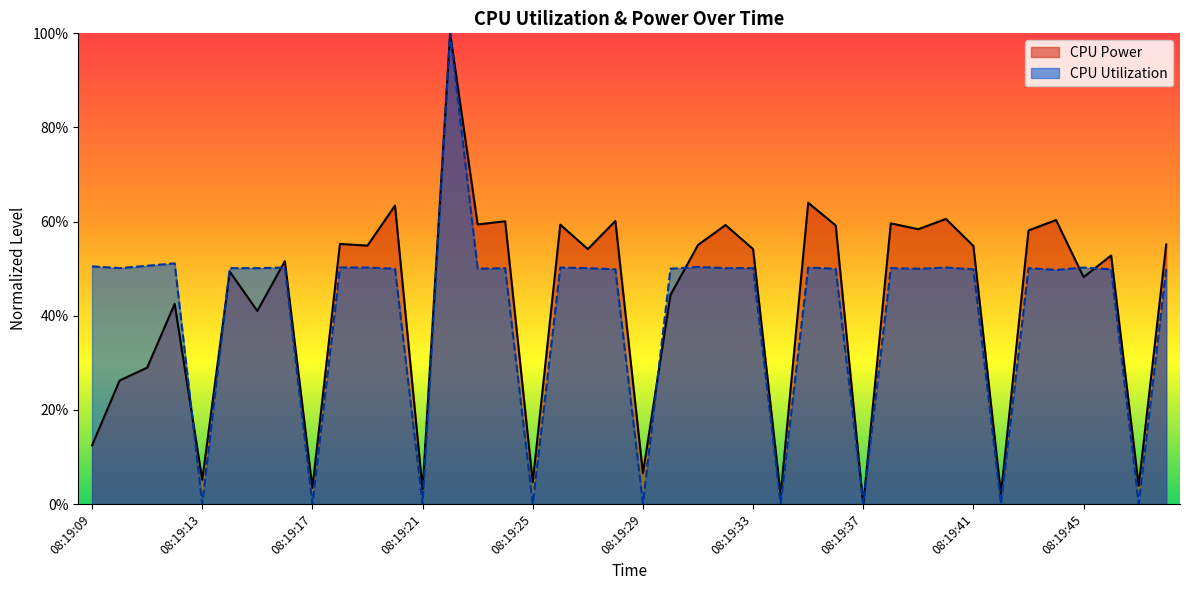

At which category is the sum across all series the highest?

08:19:22